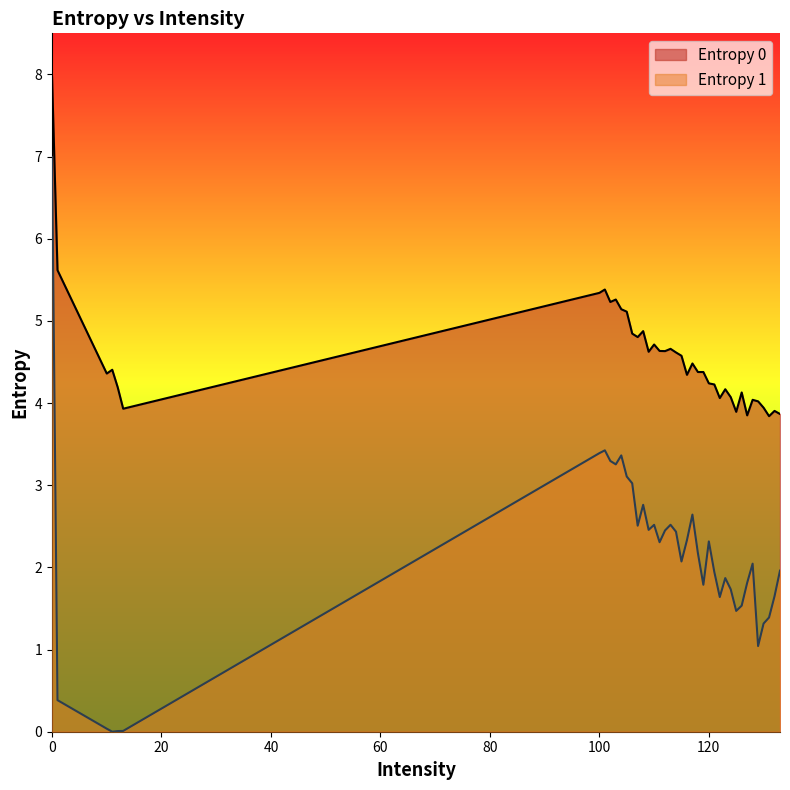

True or false: Entropy 0 and Entropy 1 intersect in this chart.

False